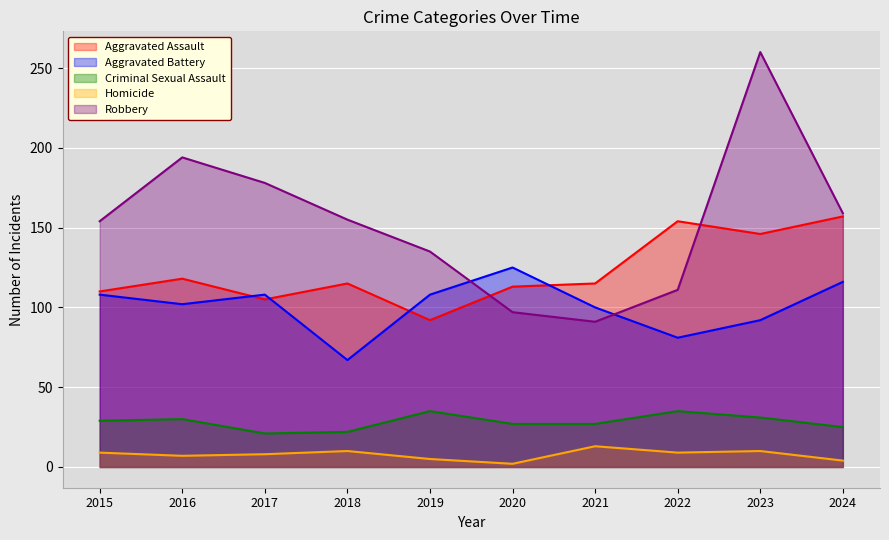

What is the sum of the Homicide values at 2019 and 2021?

18